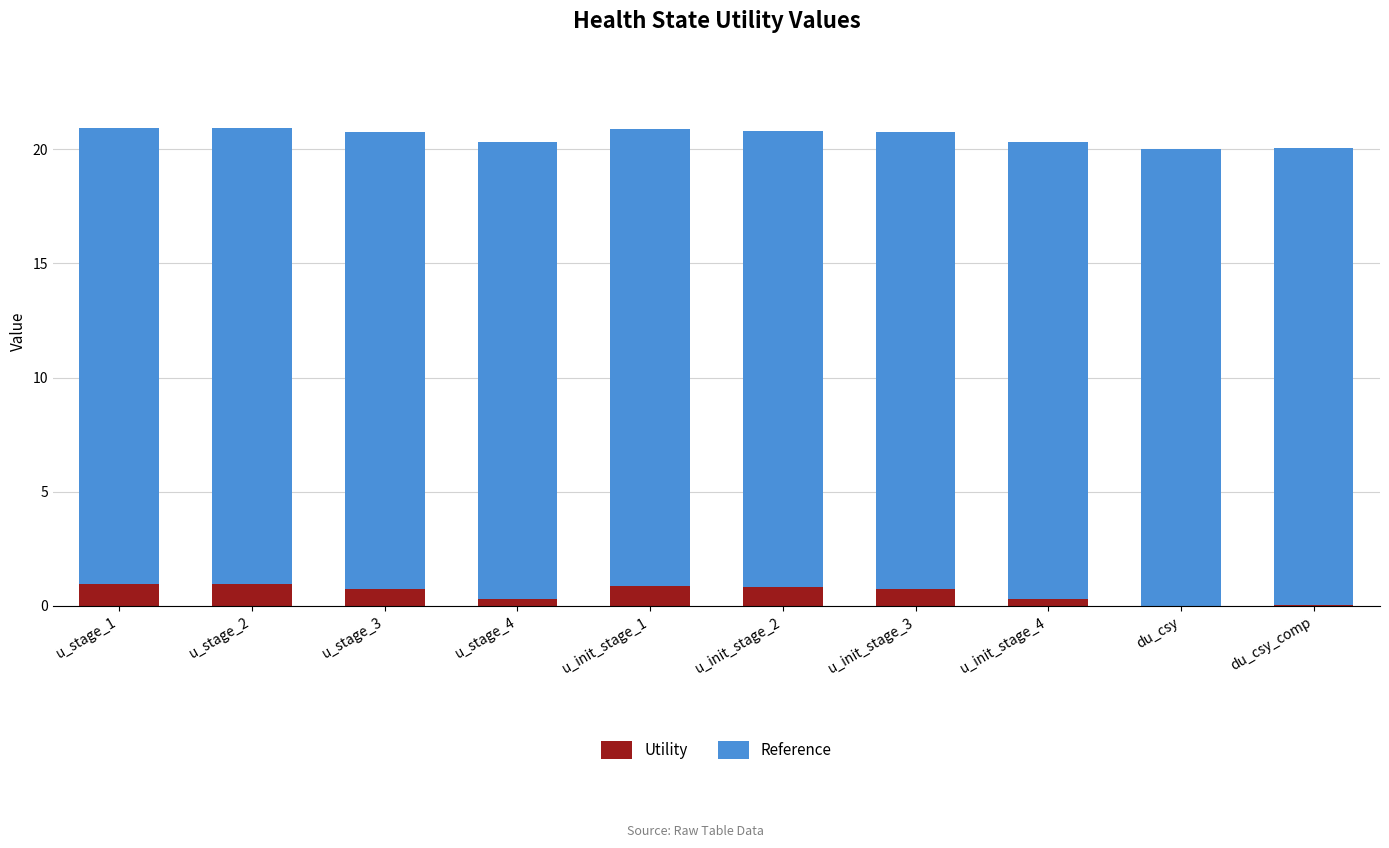

What is the total value across all series at u_stage_3?

20.8